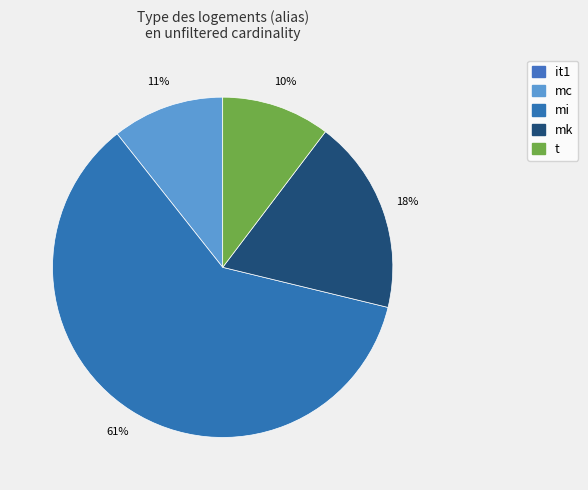

Is there a majority slice in this chart?

Yes